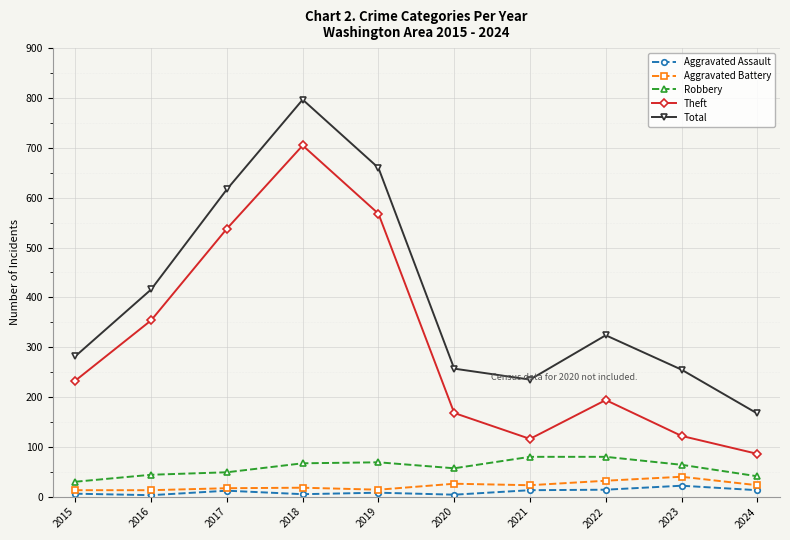

Count the number of data series in this chart.

5